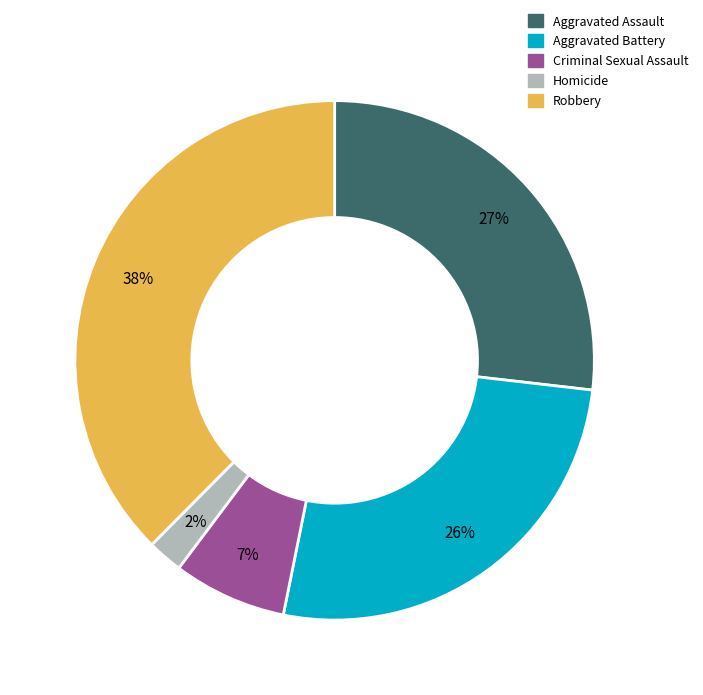

To the nearest percent, what percentage of the pie is Aggravated Assault?

27%